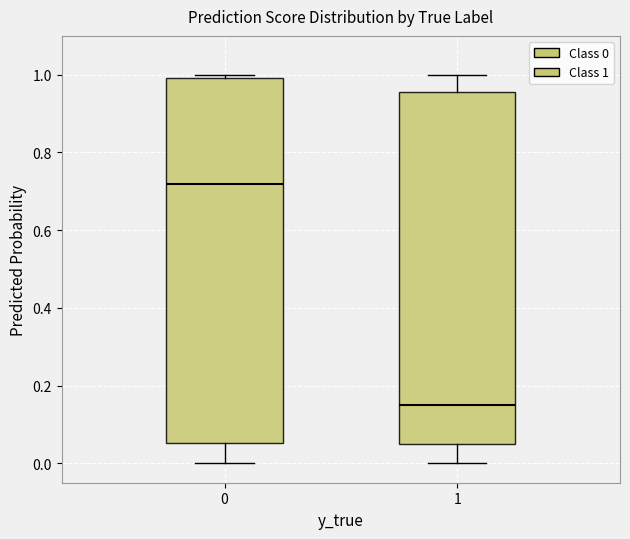

Which box's median line is the lowest?

1